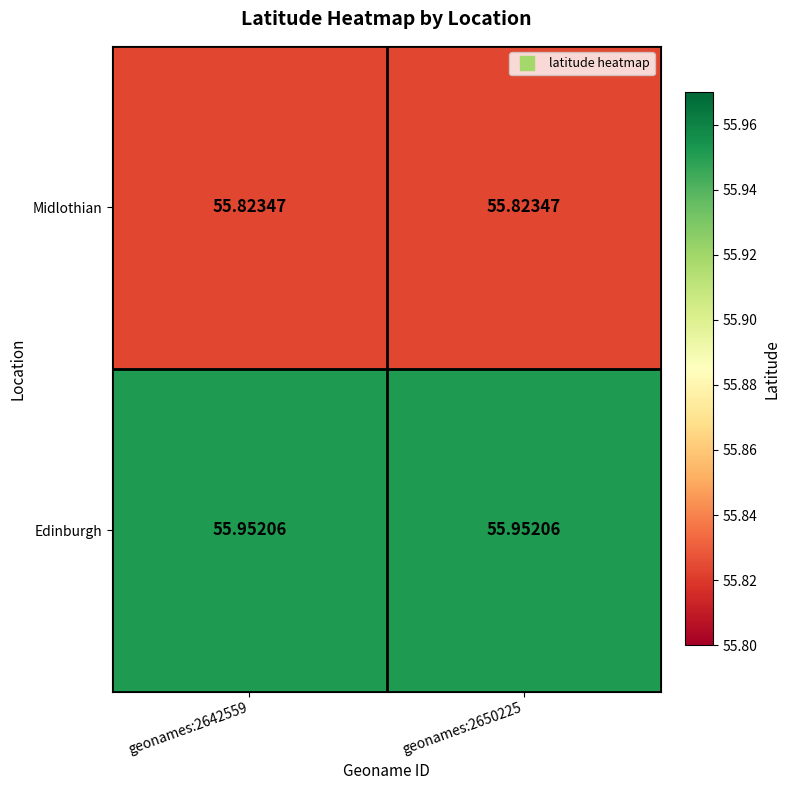

Rank the series by their maximum value, from lowest to highest.

Midlothian, Edinburgh